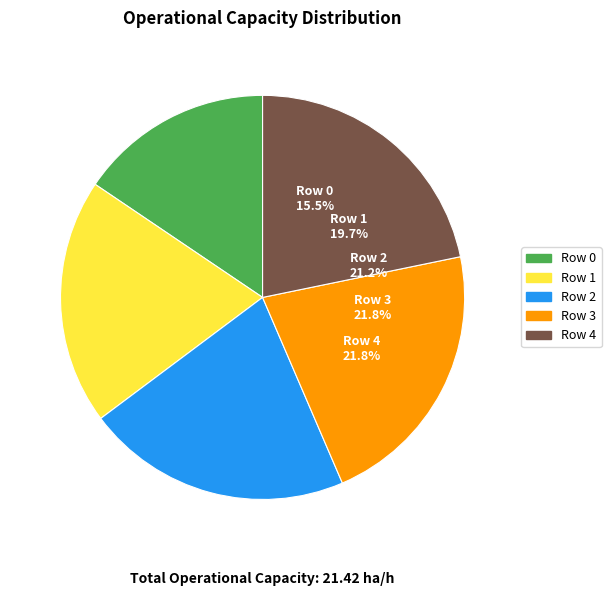

Is there any slice that represents more than half of the pie?

No